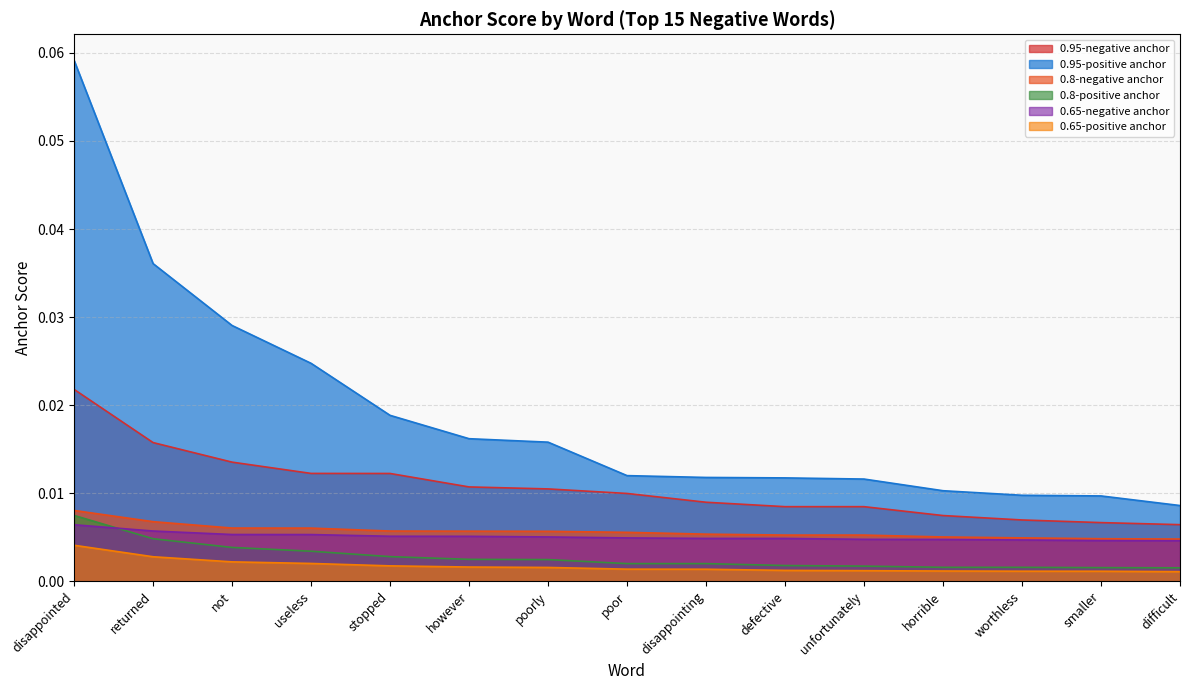

Where is 0.8-positive anchor nearest to the value 0?

difficult